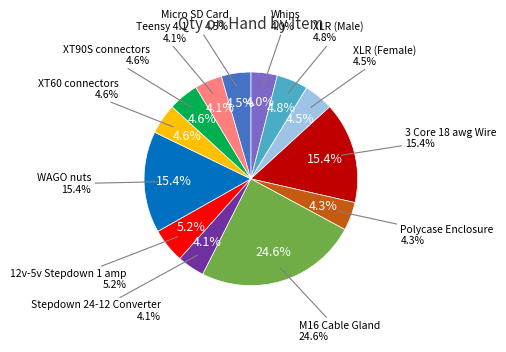

What is the change in value from 12v-5v Stepdown 1 amp to WAGO nuts?

+66